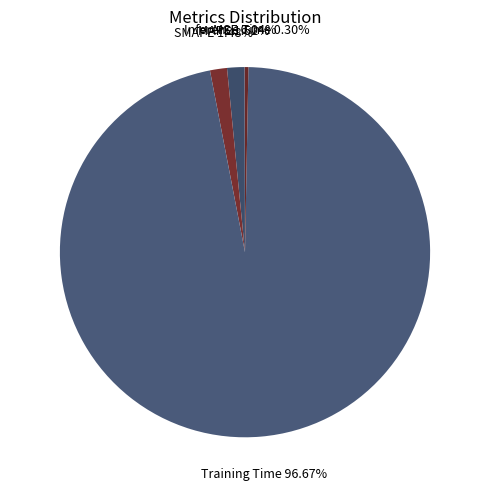

Rank the categories by value from lowest to highest.

MSE, Inference Time, SMAPE, MAPE, Training Time